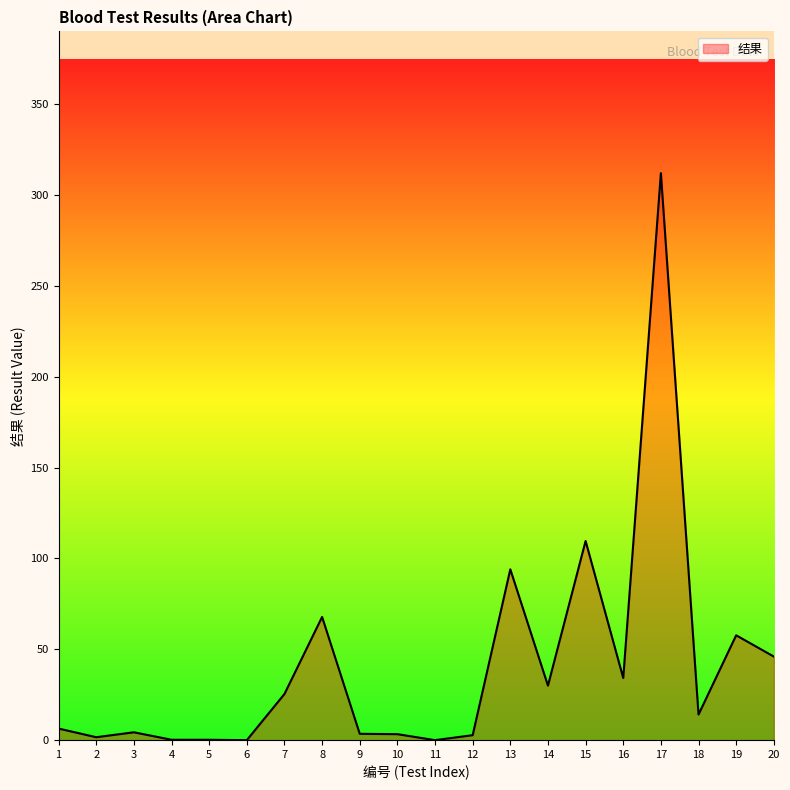

Between 6 and 19, which is larger?

19